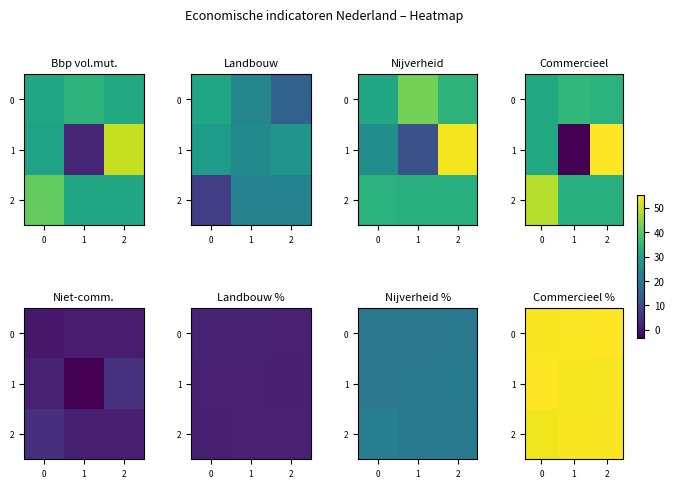

At which category is the sum across all series the highest?

1